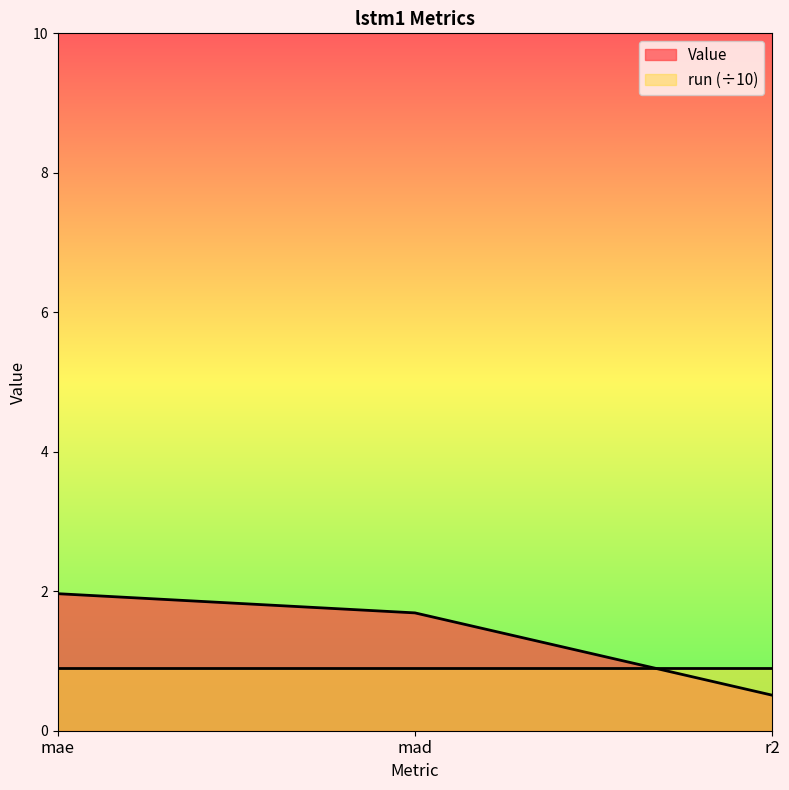

What is the minimum value shown in the chart?

0.5